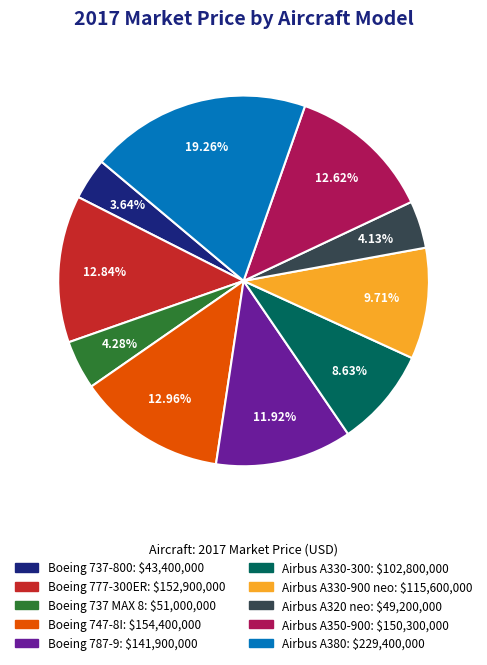

Approximately how many times larger is the value at Airbus A380 compared to Boeing 737-800?

5.3